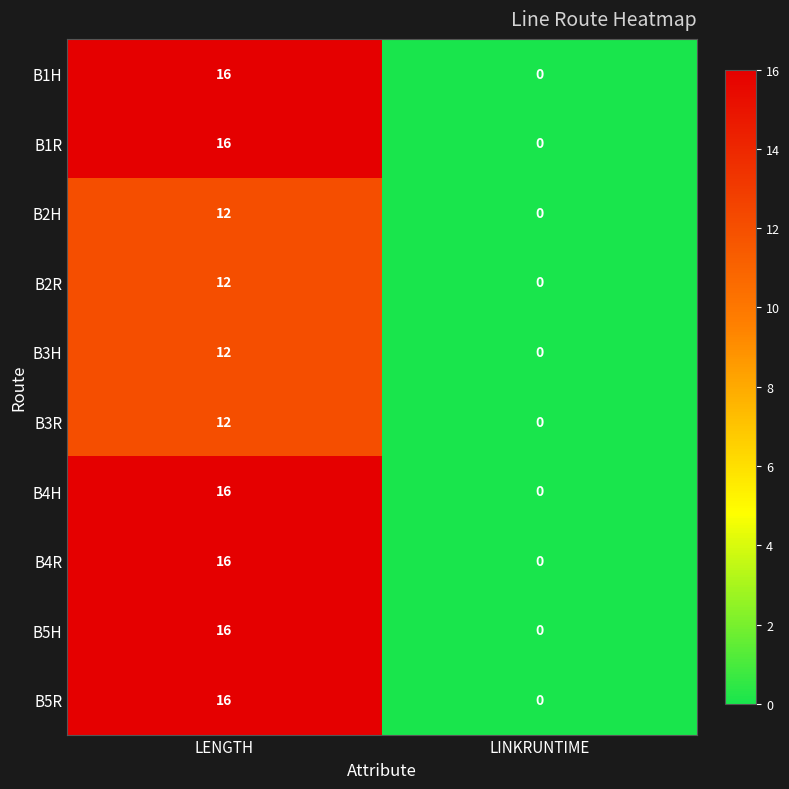

Rank the categories by B5H value from highest to lowest.

LENGTH, LINKRUNTIME